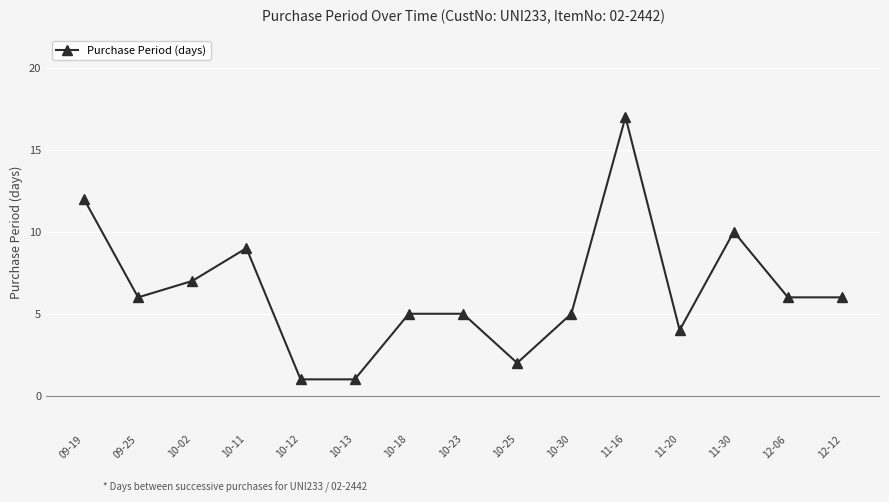

At which category does the data reach its first local valley?

09-25